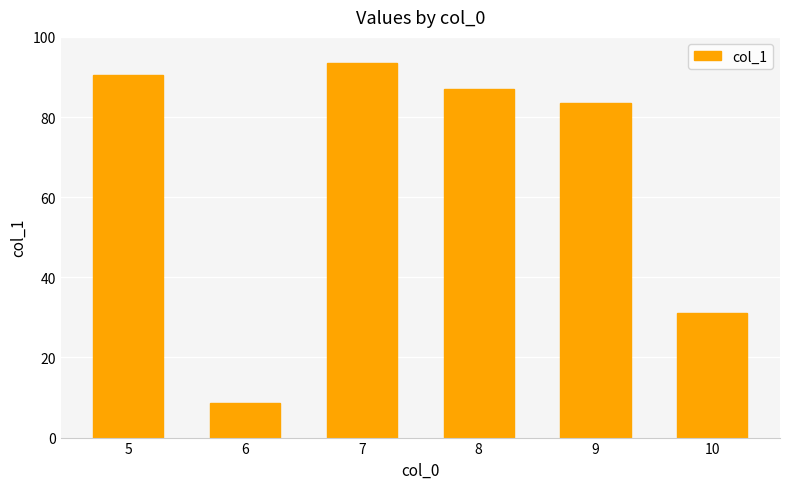

What is the change in value from 6 to 9?

+75.0